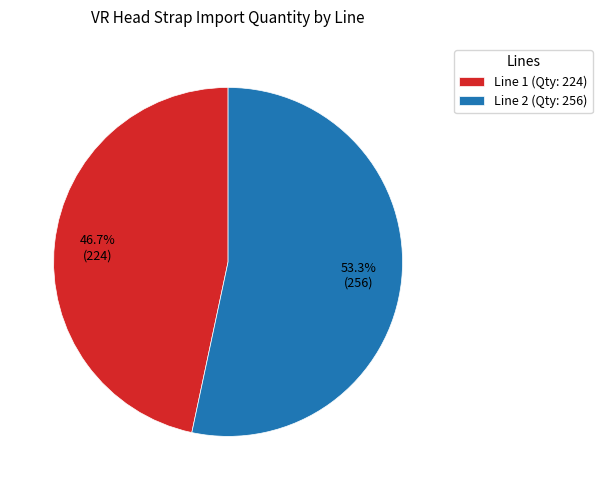

What is the smallest slice in the pie chart?

Line 1